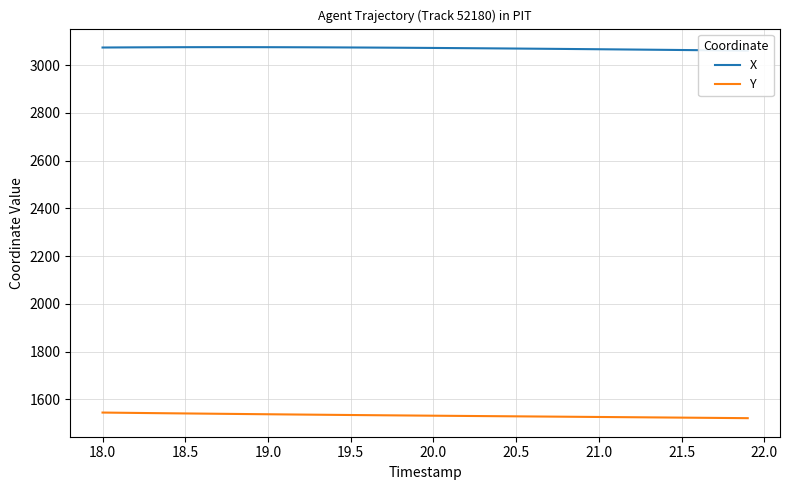

What is the highest value of the Y series?

1544.6